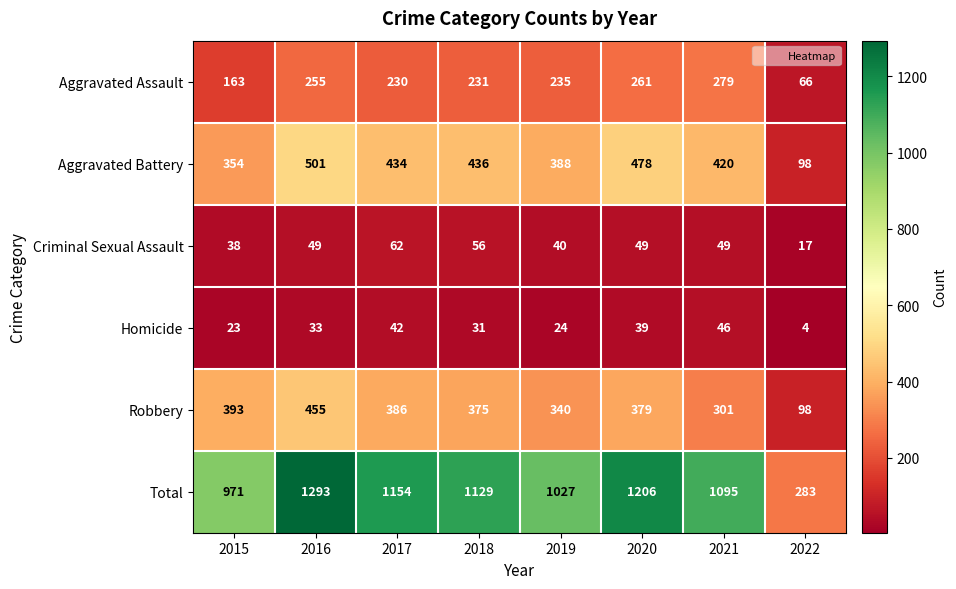

Read the Criminal Sexual Assault value at 2017.

62